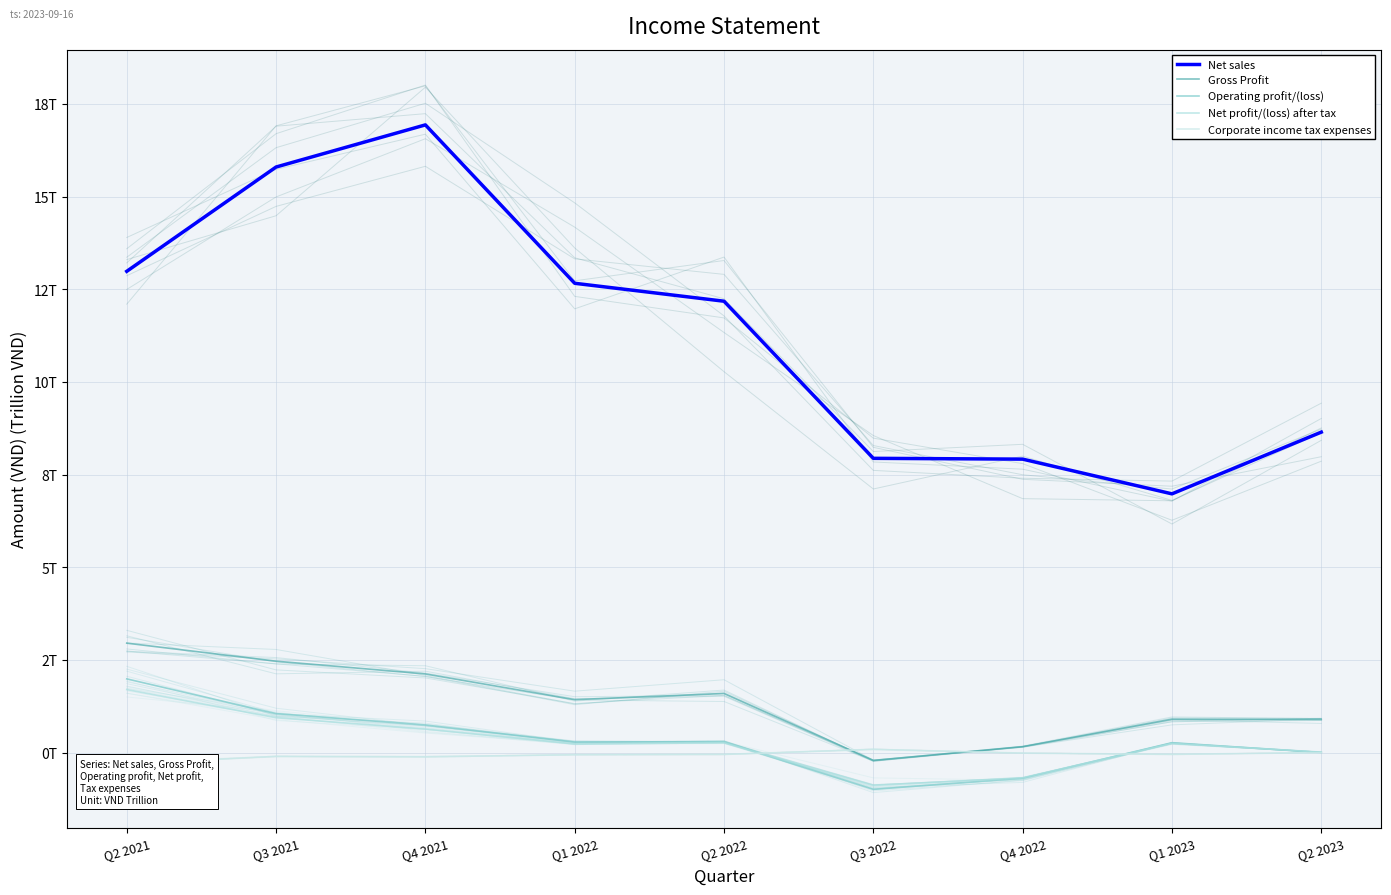

What is the sum of the Gross Profit values at Q3 2021 and Q2 2021?

5.4